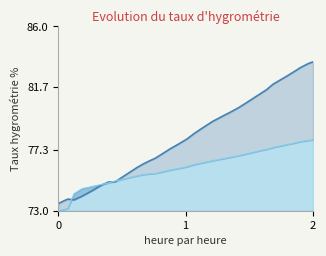

How many lines are shown in the chart?

2